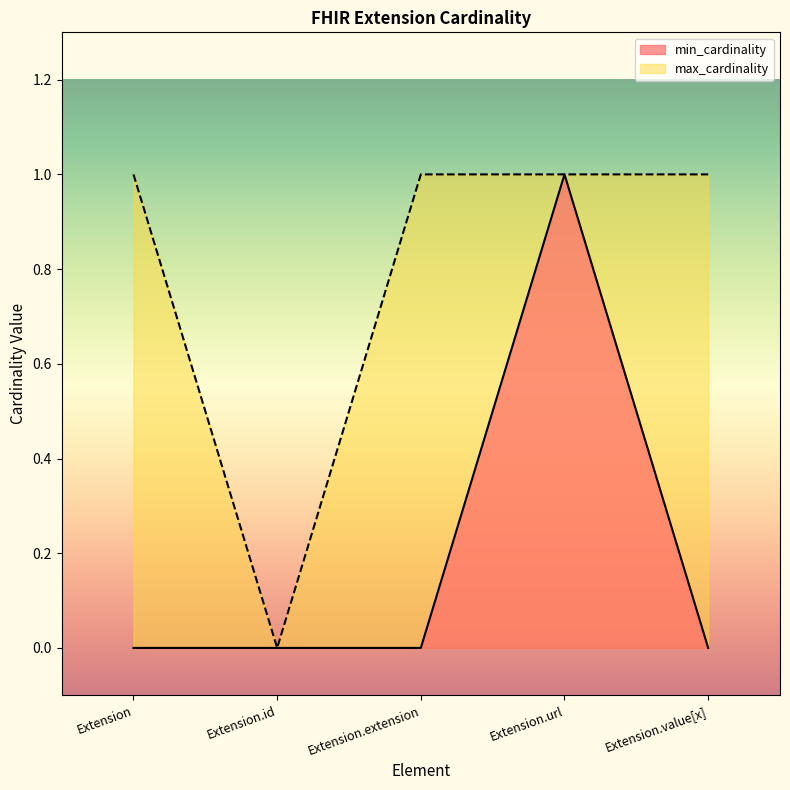

Is the value of max_cardinality at Extension.url greater than the value of min_cardinality at Extension.id?

Yes